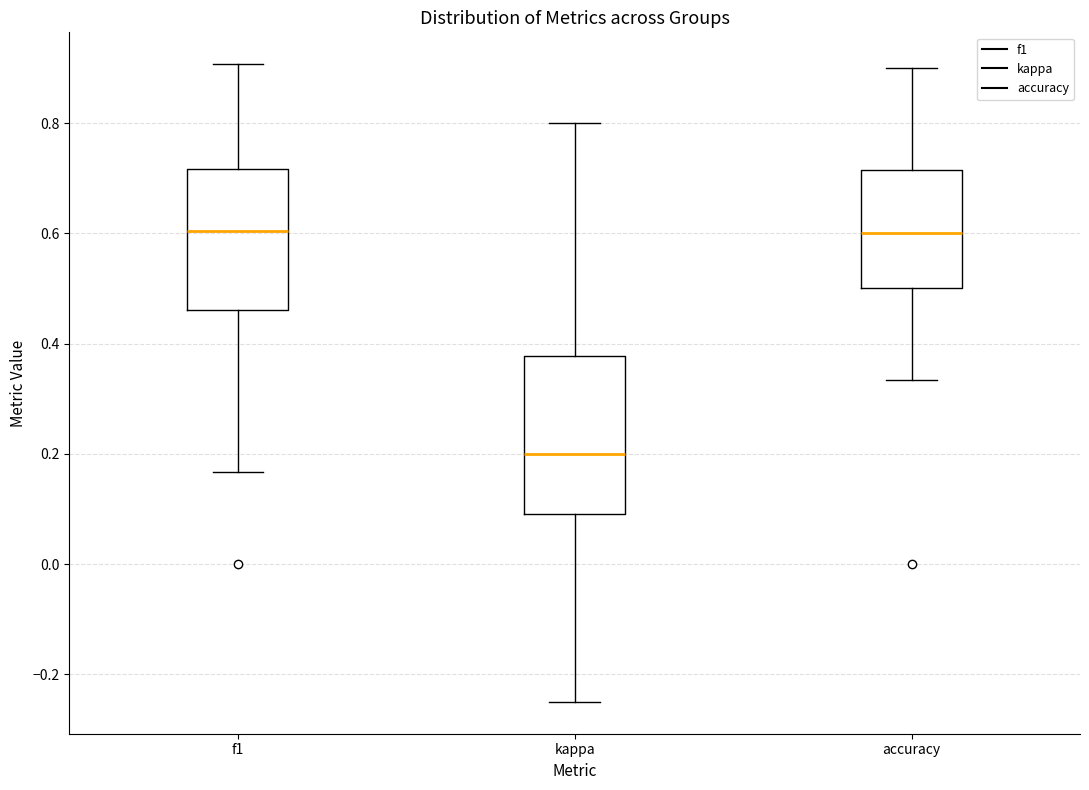

Reading left to right, read every box against the y-axis: the position of its median line, the range the box covers, and the ends of its whiskers. The values are not printed on the chart, so give them approximately, as read against the axis.

f1: median 0.60, box 0.46 to 0.72, whiskers 0.16 to 0.90
kappa: median 0.20, box 0.10 to 0.38, whiskers -0.24 to 0.80
accuracy: median 0.60, box 0.50 to 0.72, whiskers 0.34 to 0.90